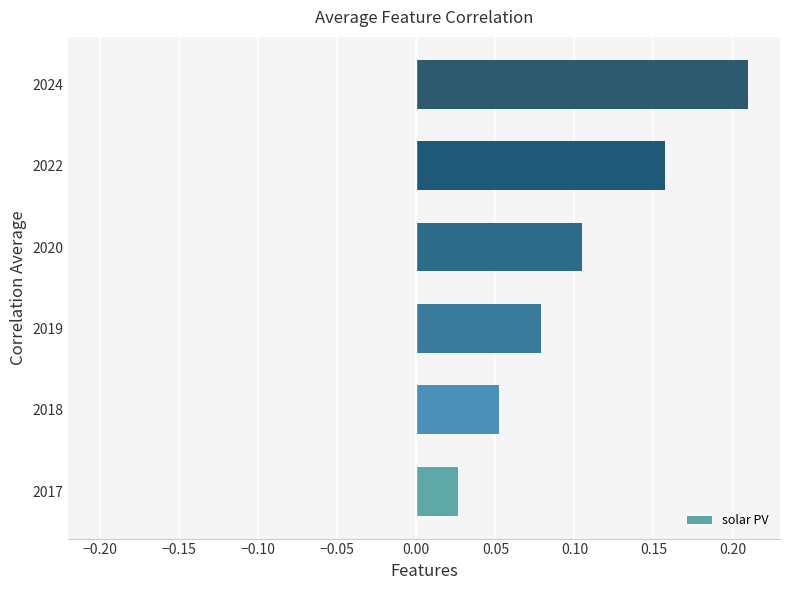

What is the sum of the values at 2018 and 2024?

0.3